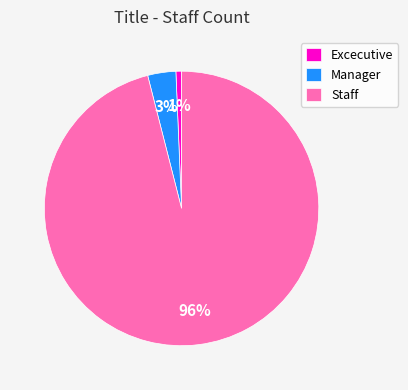

Does Excecutive represent more than half of the total?

No